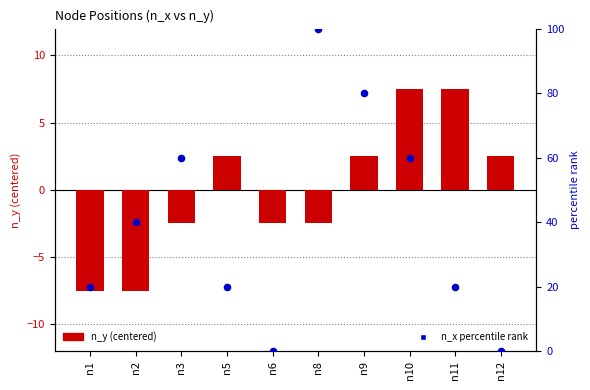

What are all the series names shown in the legend?

n_y (centered), n_x percentile rank